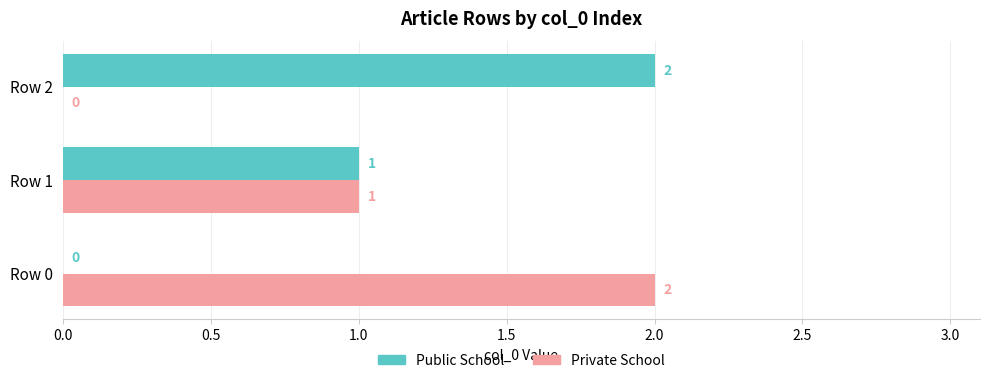

Where is Public School nearest to the value 1?

Row 1